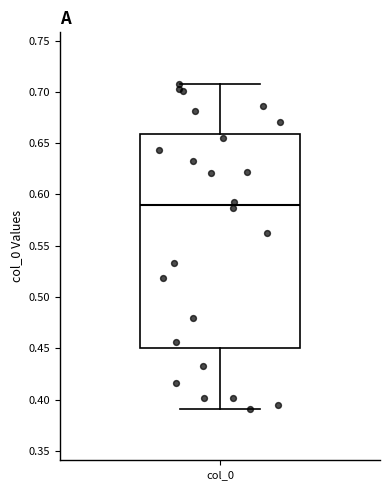

Read this box plot against the y-axis: the position of the median line, the range covered by the box, and the ends of both whiskers. The values are not printed on the chart, so give them approximately, as read against the axis.

median 0.59, box 0.45 to 0.66, whiskers 0.39 to 0.71